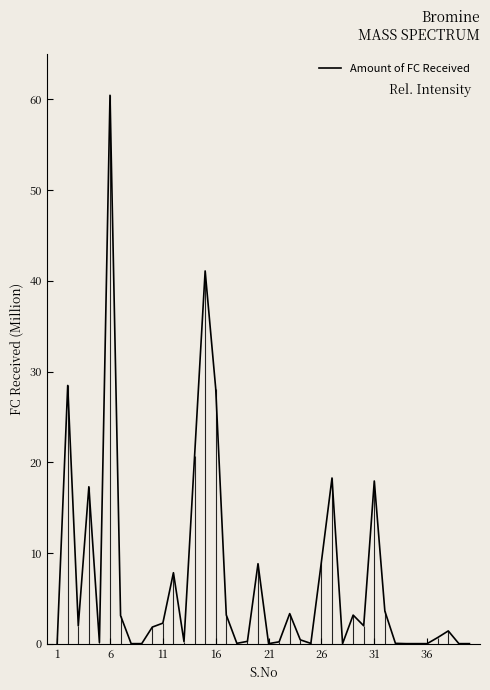

The value at 21 is 200000.0. True or false?

True